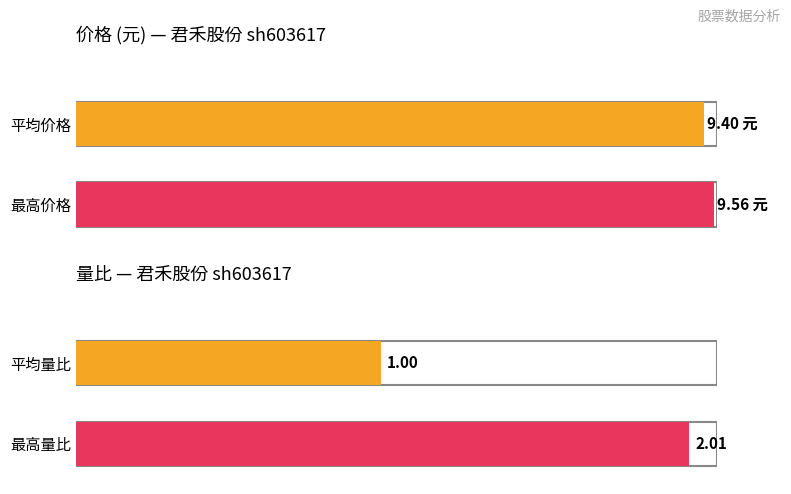

Rank the series by their average value, from lowest to highest.

量比, 价格